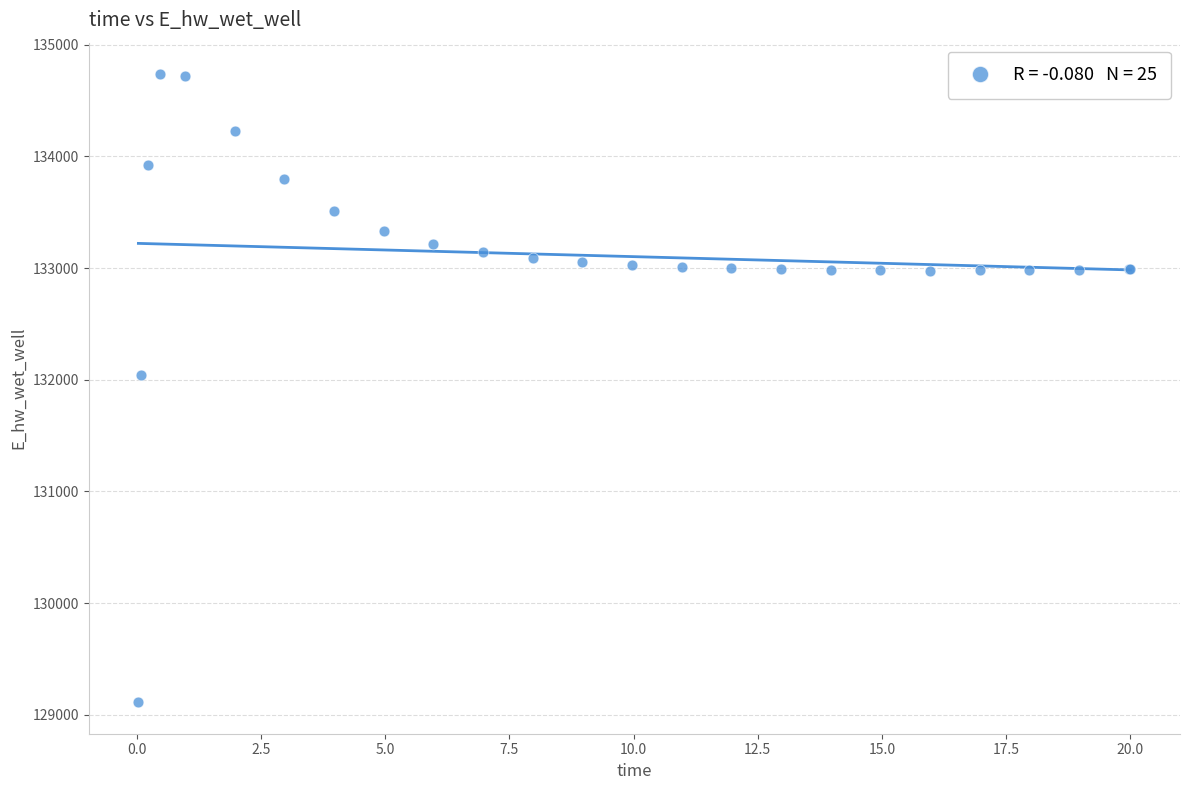

What Y value in the scatter plot is closest to 131923?

132046.2